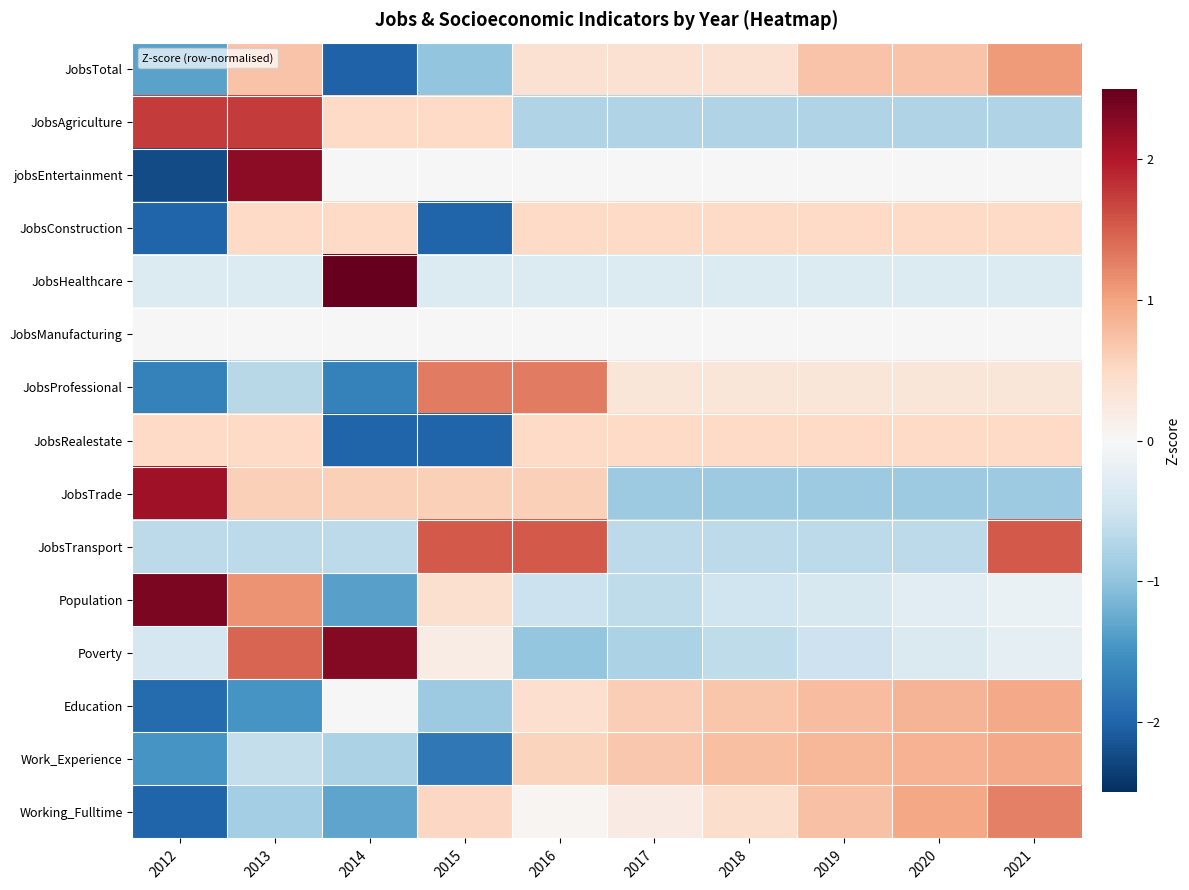

Reading right to left, transcribe all the data shown in this chart.

JobsTotal: 2021=1.1	2020=0.7	2019=0.7	2018=0.4	2017=0.4	2016=0.4	2015=-1.0	2014=-2.0	2013=0.7	2012=-1.3
JobsAgriculture: 2021=-0.8	2020=-0.8	2019=-0.8	2018=-0.8	2017=-0.8	2016=-0.8	2015=0.5	2014=0.5	2013=1.7	2012=1.7
jobsEntertainment: 2021=0.0	2020=0.0	2019=0.0	2018=0.0	2017=0.0	2016=0.0	2015=0.0	2014=0.0	2013=2.2	2012=-2.2
JobsConstruction: 2021=0.5	2020=0.5	2019=0.5	2018=0.5	2017=0.5	2016=0.5	2015=-2.0	2014=0.5	2013=0.5	2012=-2.0
JobsHealthcare: 2021=-0.3	2020=-0.3	2019=-0.3	2018=-0.3	2017=-0.3	2016=-0.3	2015=-0.3	2014=3.0	2013=-0.3	2012=-0.3
JobsManufacturing: 2021=0.0	2020=0.0	2019=0.0	2018=0.0	2017=0.0	2016=0.0	2015=0.0	2014=0.0	2013=0.0	2012=0.0
JobsProfessional: 2021=0.3	2020=0.3	2019=0.3	2018=0.3	2017=0.3	2016=1.3	2015=1.3	2014=-1.7	2013=-0.7	2012=-1.7
JobsRealestate: 2021=0.5	2020=0.5	2019=0.5	2018=0.5	2017=0.5	2016=0.5	2015=-2.0	2014=-2.0	2013=0.5	2012=0.5
JobsTrade: 2021=-0.9	2020=-0.9	2019=-0.9	2018=-0.9	2017=-0.9	2016=0.6	2015=0.6	2014=0.6	2013=0.6	2012=2.1
JobsTransport: 2021=1.5	2020=-0.7	2019=-0.7	2018=-0.7	2017=-0.7	2016=1.5	2015=1.5	2014=-0.7	2013=-0.7	2012=-0.7
Population: 2021=-0.2	2020=-0.3	2019=-0.4	2018=-0.5	2017=-0.6	2016=-0.5	2015=0.4	2014=-1.4	2013=1.1	2012=2.4
Poverty: 2021=-0.2	2020=-0.4	2019=-0.5	2018=-0.6	2017=-0.8	2016=-1.0	2015=0.2	2014=2.3	2013=1.5	2012=-0.4
Education: 2021=0.9	2020=0.9	2019=0.8	2018=0.7	2017=0.6	2016=0.4	2015=-0.9	2014=0.0	2013=-1.5	2012=-1.9
Work_Experience: 2021=0.9	2020=0.9	2019=0.8	2018=0.8	2017=0.7	2016=0.6	2015=-1.8	2014=-0.8	2013=-0.6	2012=-1.5
Working_Fulltime: 2021=1.3	2020=1.0	2019=0.7	2018=0.4	2017=0.2	2016=0.1	2015=0.5	2014=-1.3	2013=-0.9	2012=-2.0